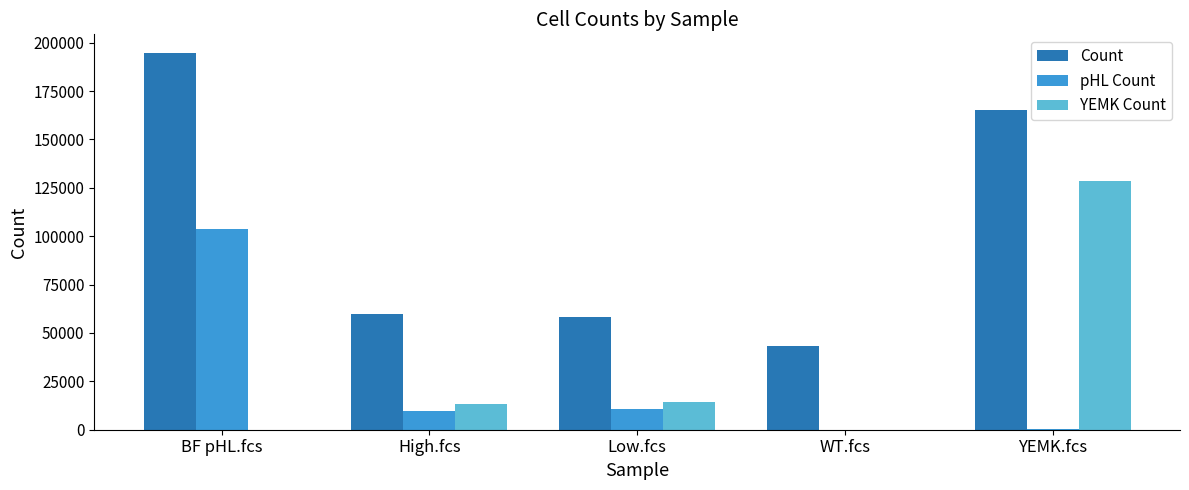

What is the greatest value displayed?

194594